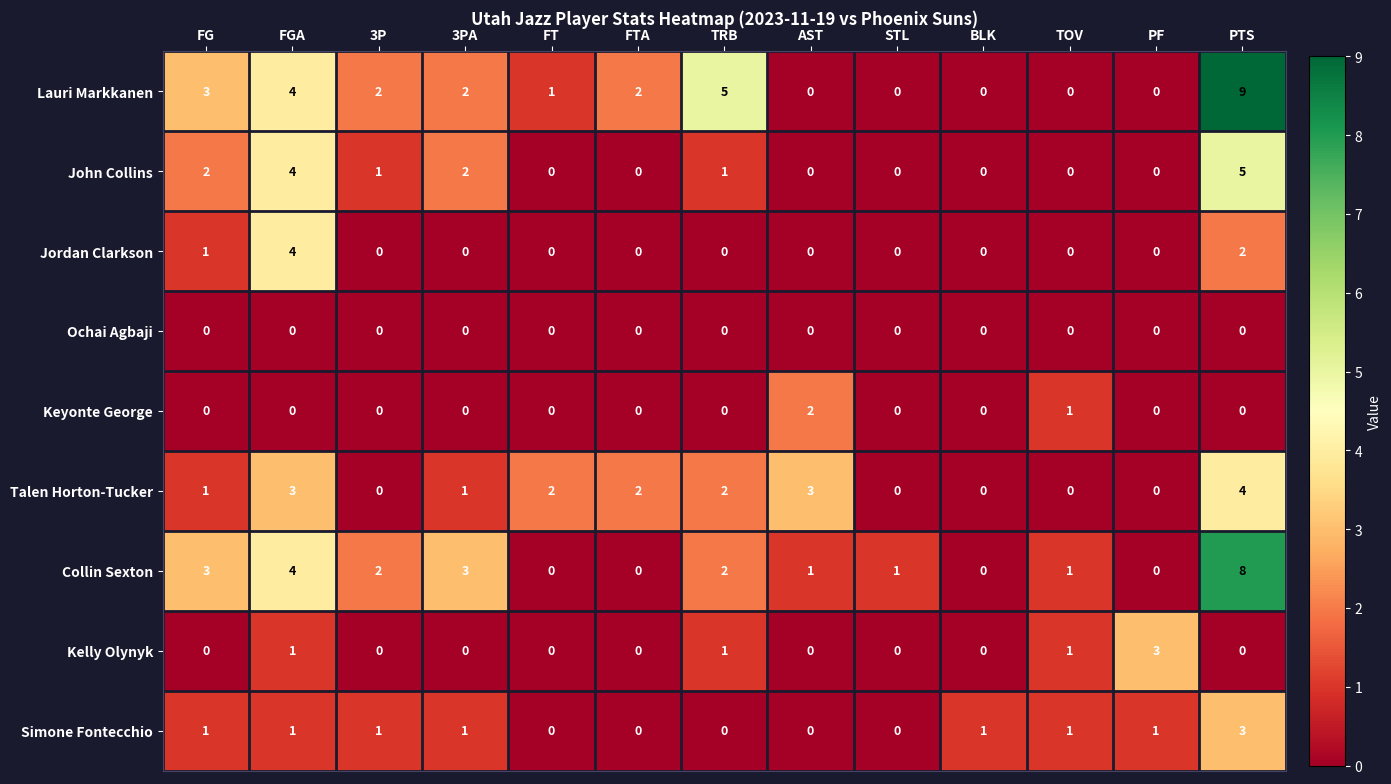

At which label is Keyonte George closest to 1?

TOV